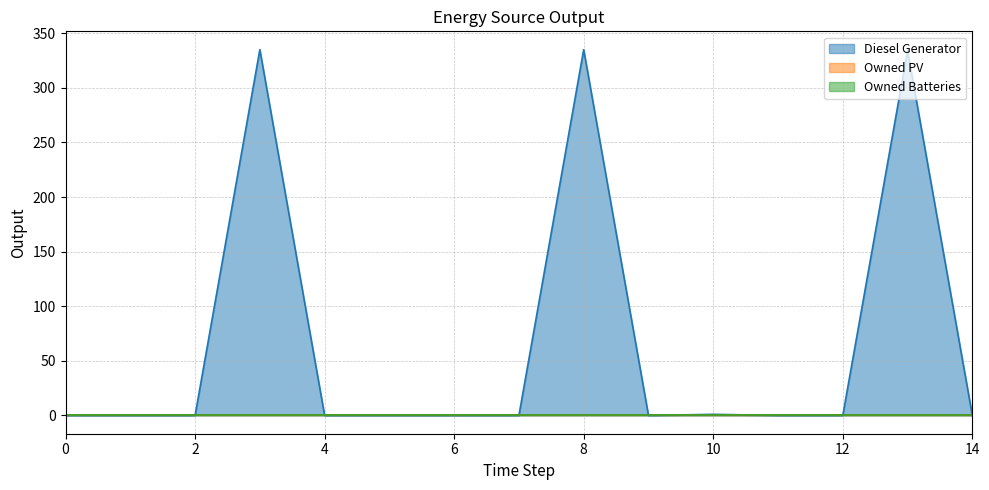

List the labels in order of Owned PV value, smallest first.

0, 1, 2, 3, 4, 5, 6, 7, 8, 9, 10, 11, 12, 13, 14